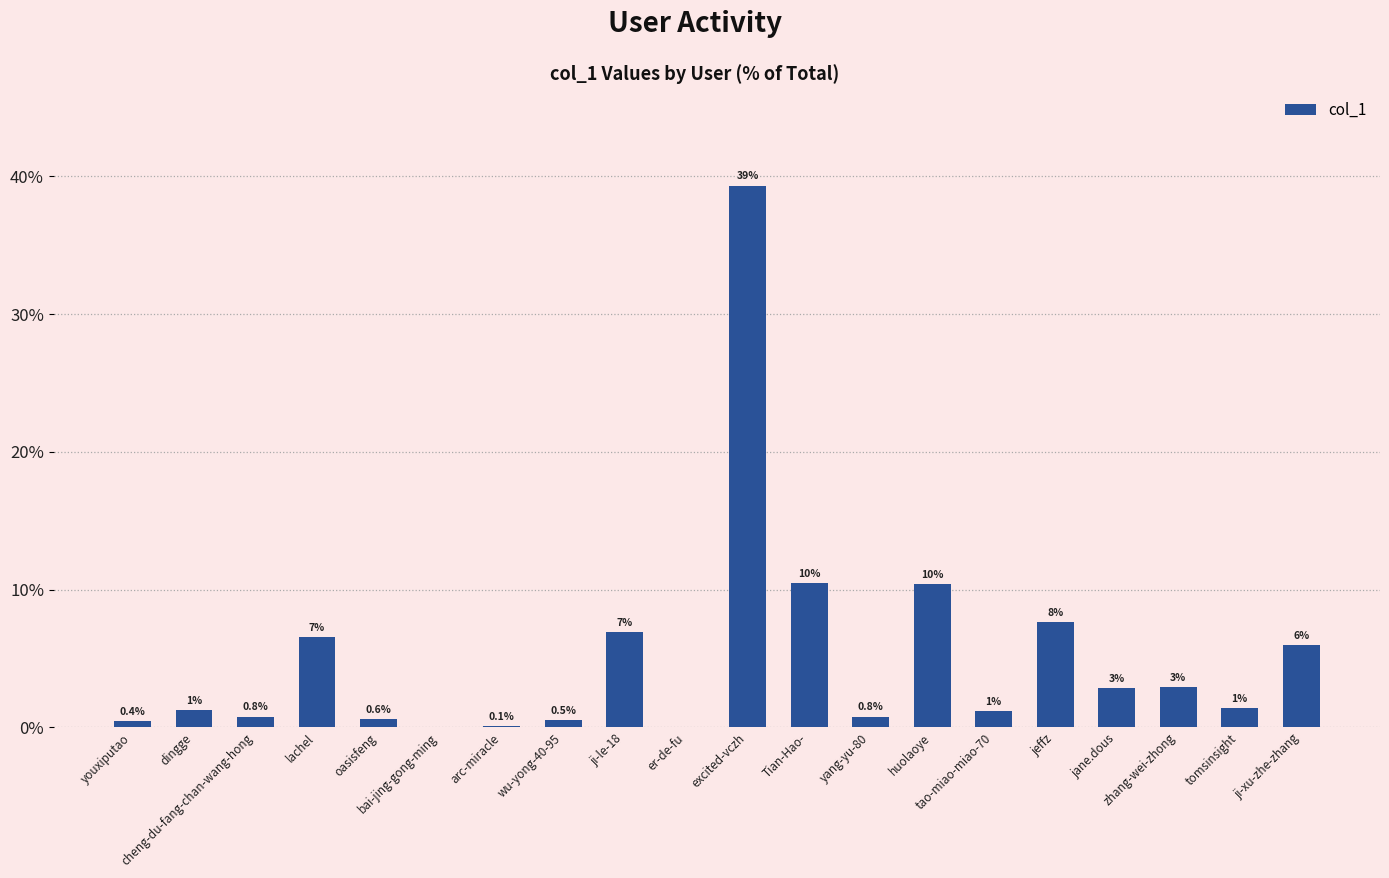

Rank the categories by value from lowest to highest.

er-de-fu, bai-jing-gong-ming, arc-miracle, youxiputao, wu-yong-40-95, oasisfeng, yang-yu-80, cheng-du-fang-chan-wang-hong, tao-miao-miao-70, dingge, tomsinsight, jane.dous, zhang-wei-zhong, ji-xu-zhe-zhang, lachel, ji-le-18, jeffz, huolaoye, Tian-Hao-, excited-vczh